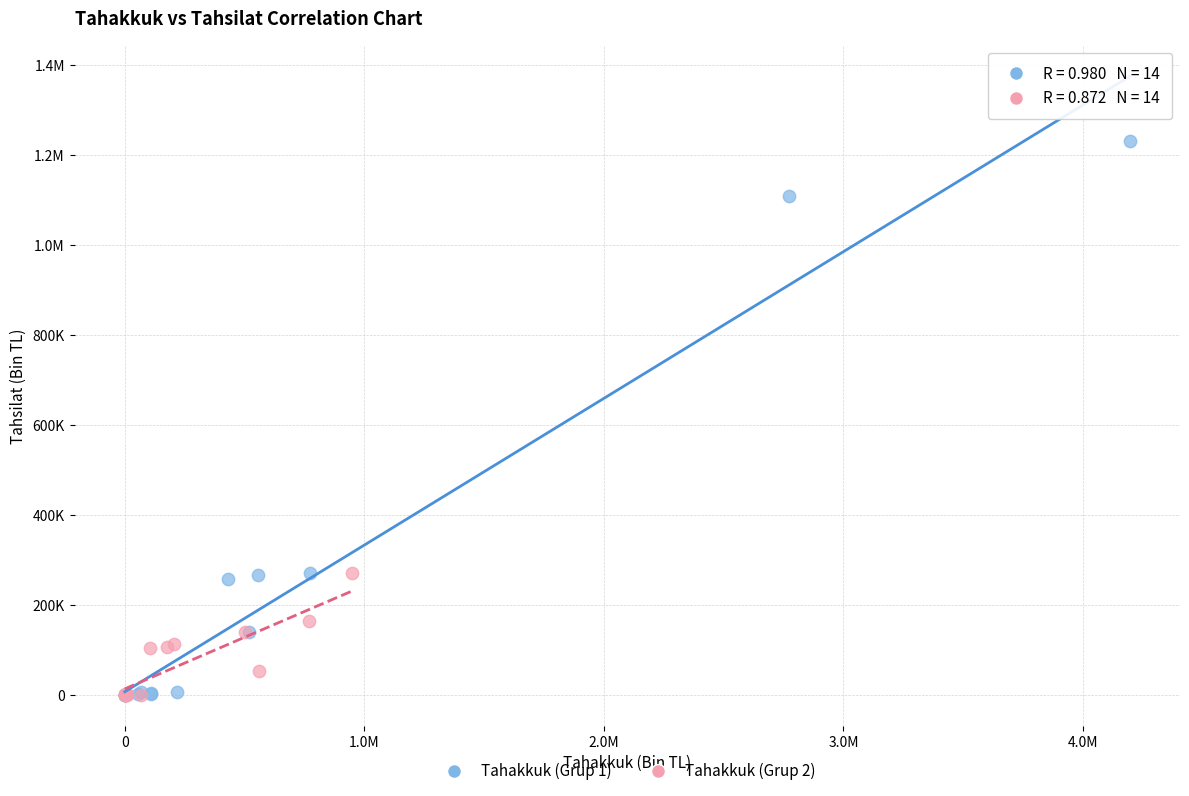

What are all the series names shown in the legend?

Tahakkuk (Grup 1), Tahakkuk (Grup 2)